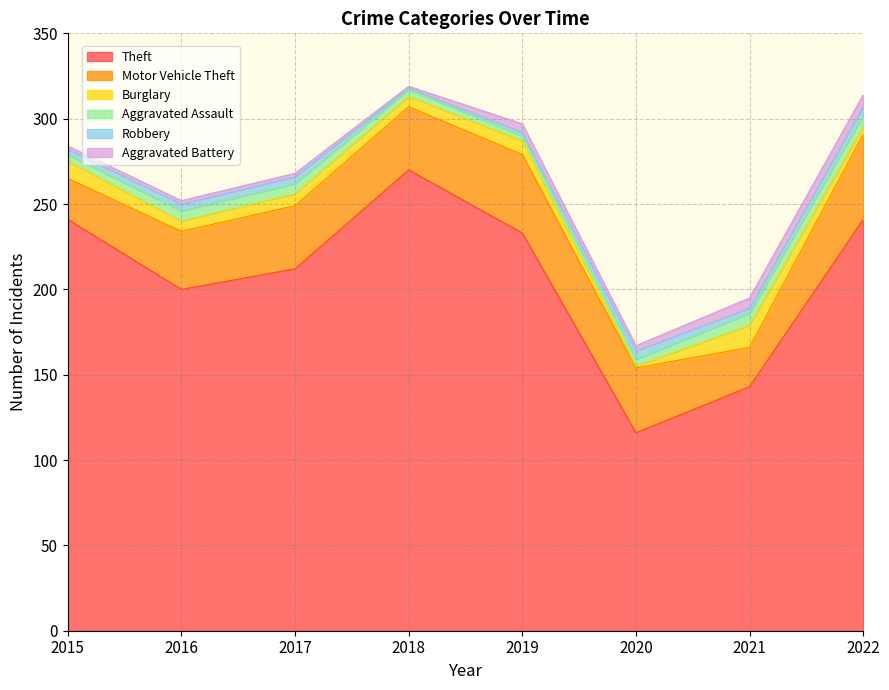

What is the average value of the Robbery series?

3